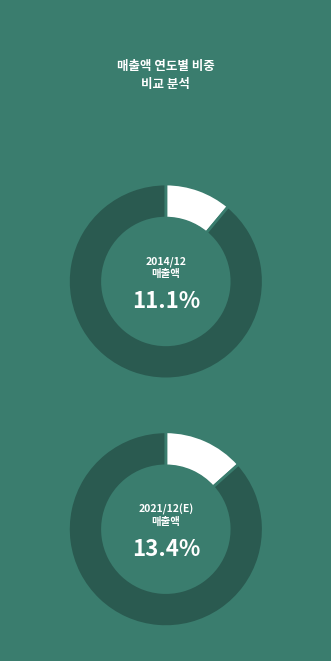

True or false: 2015/12 accounts for 1% of the total.

False